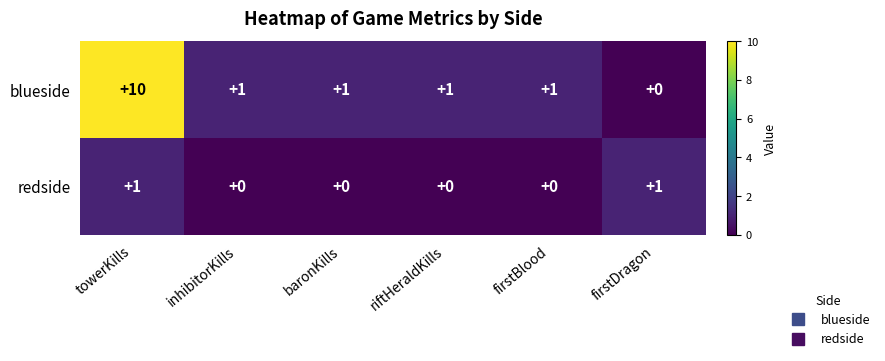

Is it true that redside equals 0 at baronKills?

True